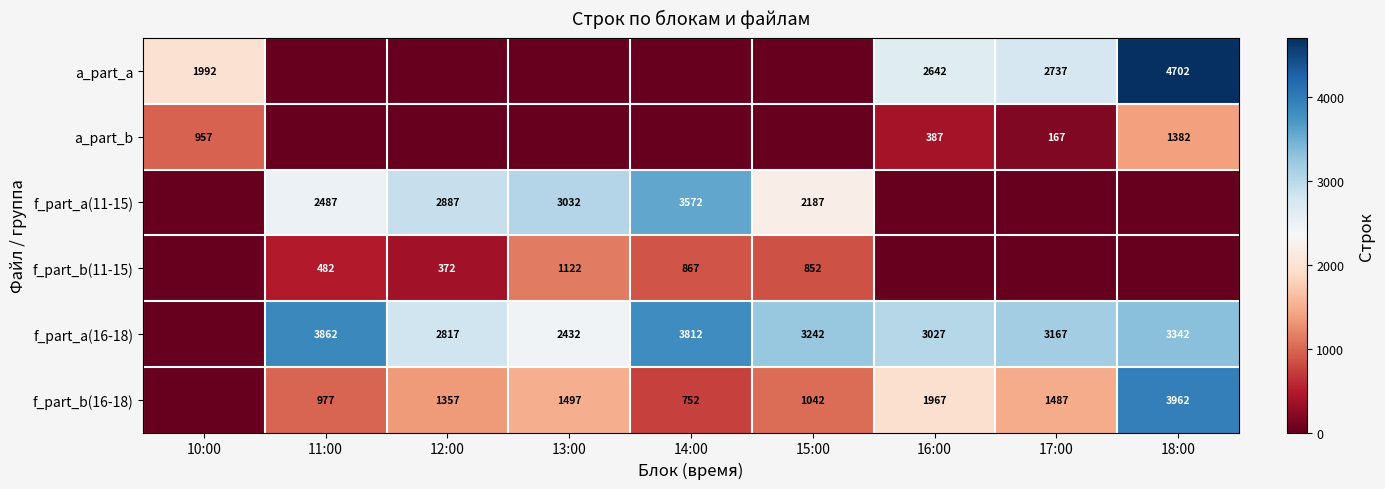

The a_part_a series shows 2642 at 16:00. True or false?

True